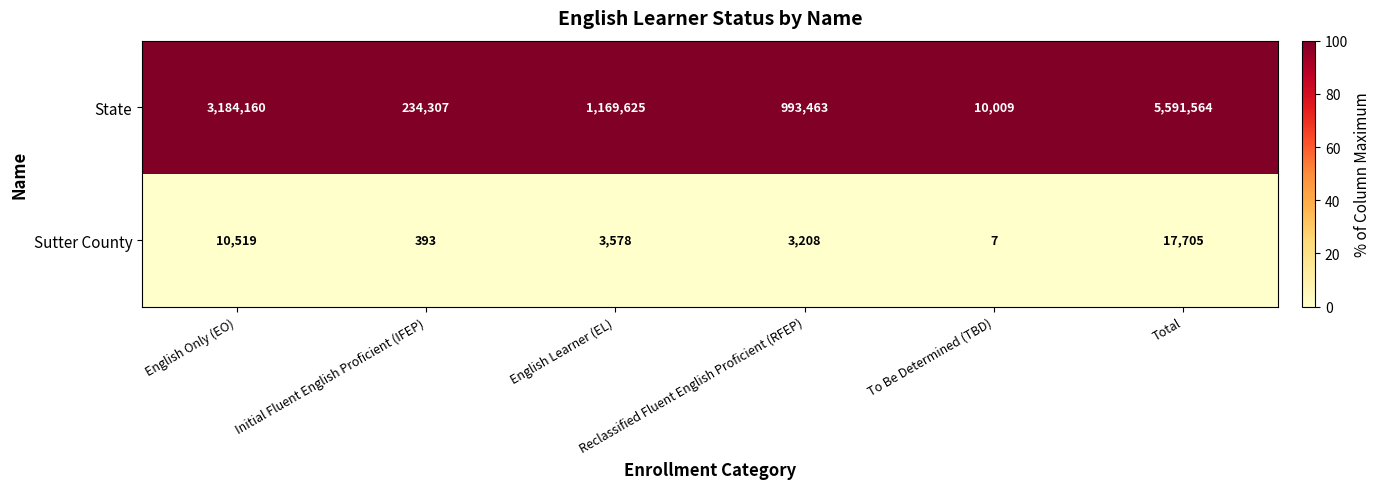

What is the total value across all series at Initial Fluent English Proficient (IFEP)?

234700